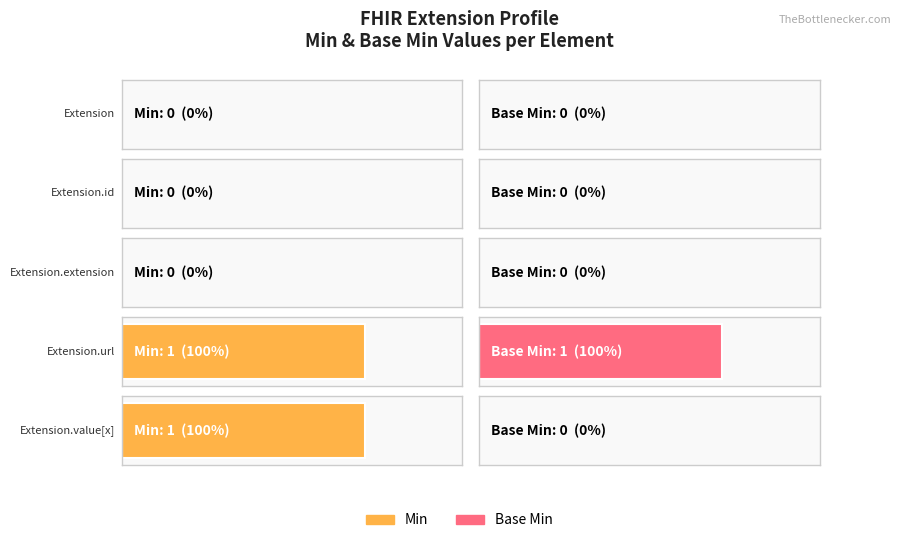

What is the difference between the maximum and second lowest values in the Base Min series?

1